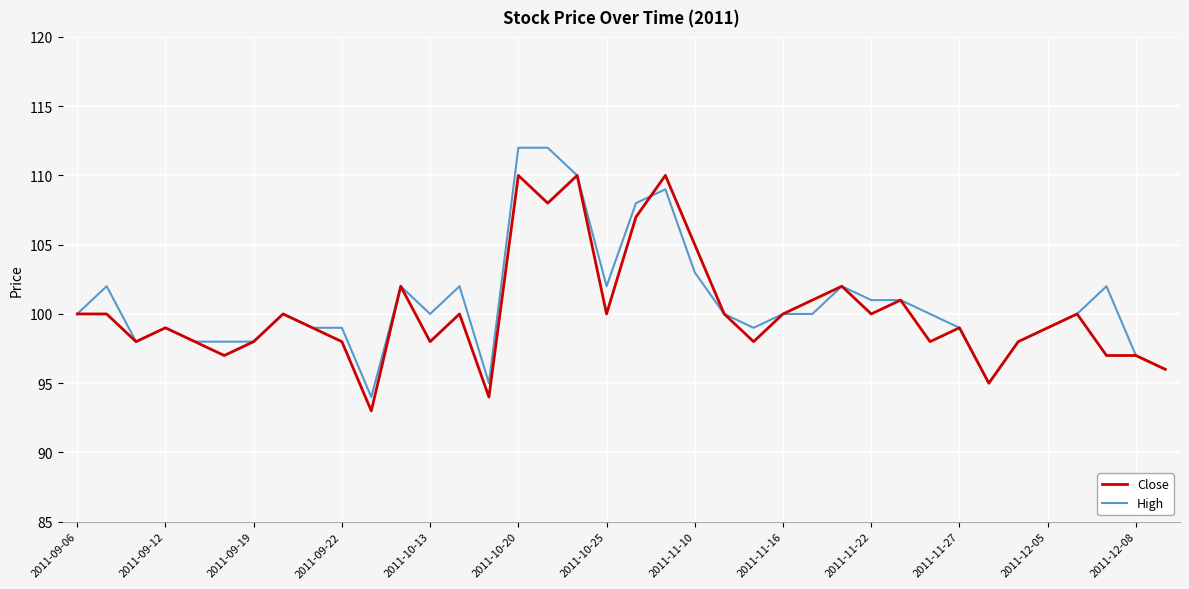

What is the average value of the Close series?

100